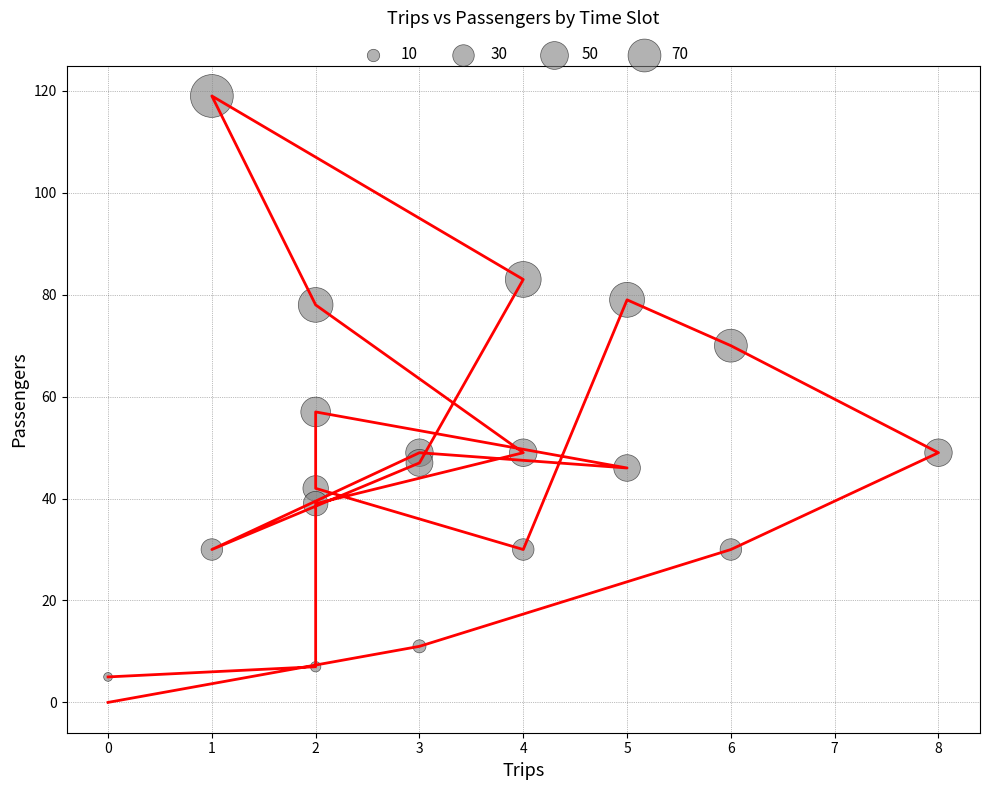

What is the range of Y values (max minus min)?

119